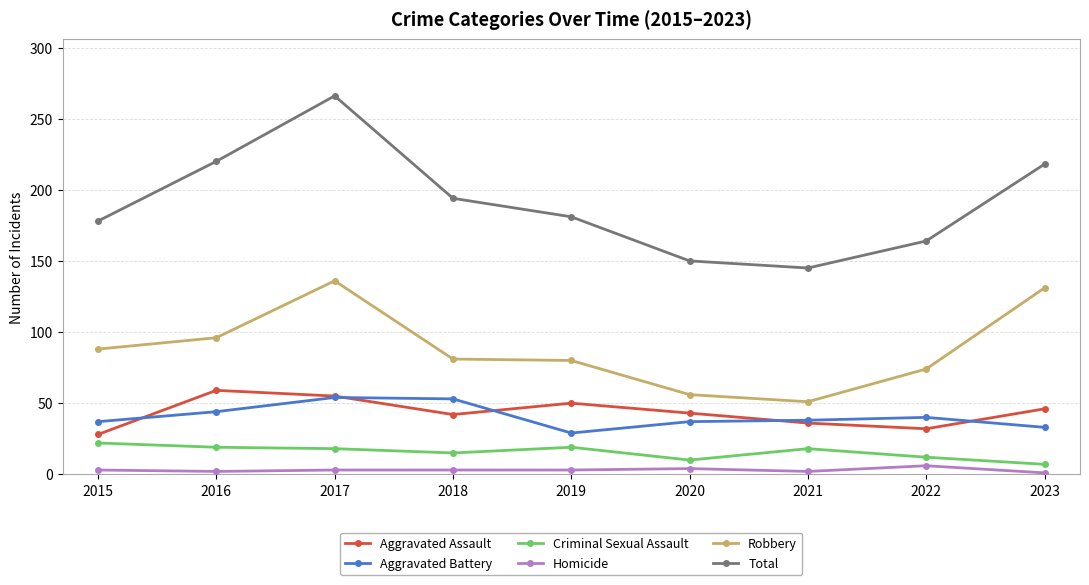

What is the sum of all Total values?

1716